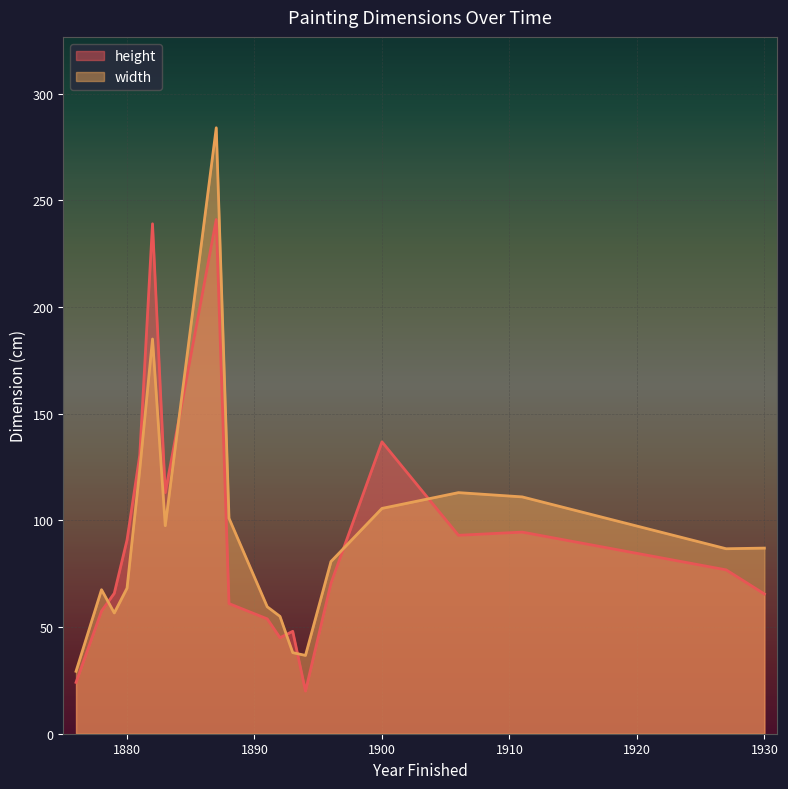

How many data points does each series have?

28